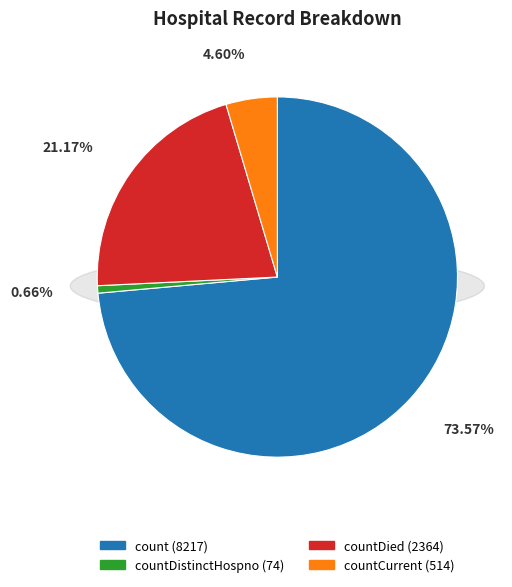

To the nearest percent, what is the difference between the largest and smallest slice percentages?

73%